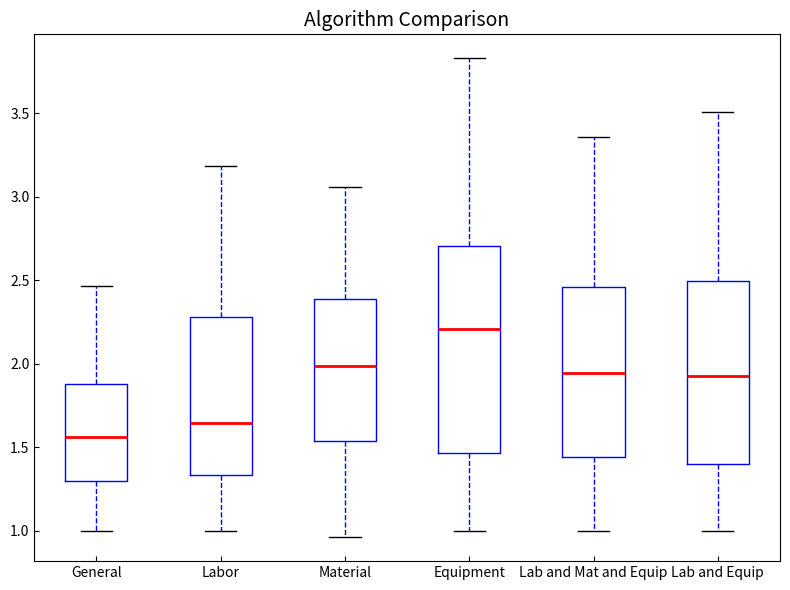

Reading left to right, read every box against the y-axis: the position of its median line, the range the box covers, and the ends of its whiskers. The values are not printed on the chart, so give them approximately, as read against the axis.

General: median 1.55, box 1.30 to 1.90, whiskers 1.00 to 2.45
Labor: median 1.65, box 1.35 to 2.30, whiskers 1.00 to 3.20
Material: median 2.00, box 1.55 to 2.40, whiskers 0.95 to 3.05
Equipment: median 2.20, box 1.45 to 2.70, whiskers 1.00 to 3.85
Lab and Mat and Equip: median 1.95, box 1.45 to 2.45, whiskers 1.00 to 3.35
Lab and Equip: median 1.95, box 1.40 to 2.50, whiskers 1.00 to 3.50